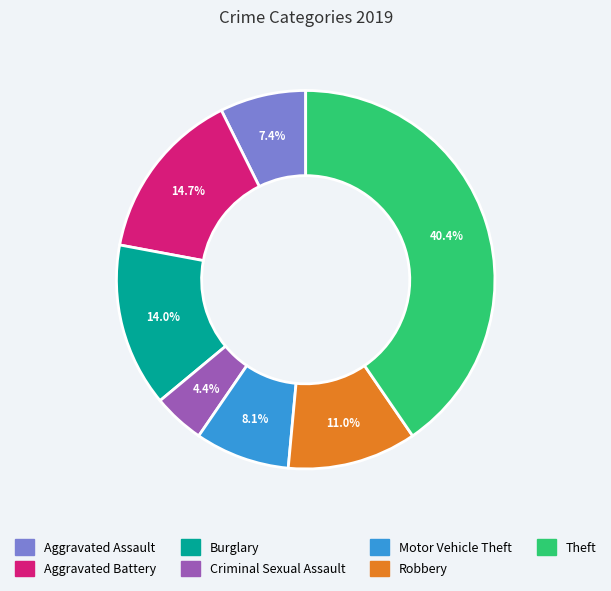

Count the number of slices in the pie.

7